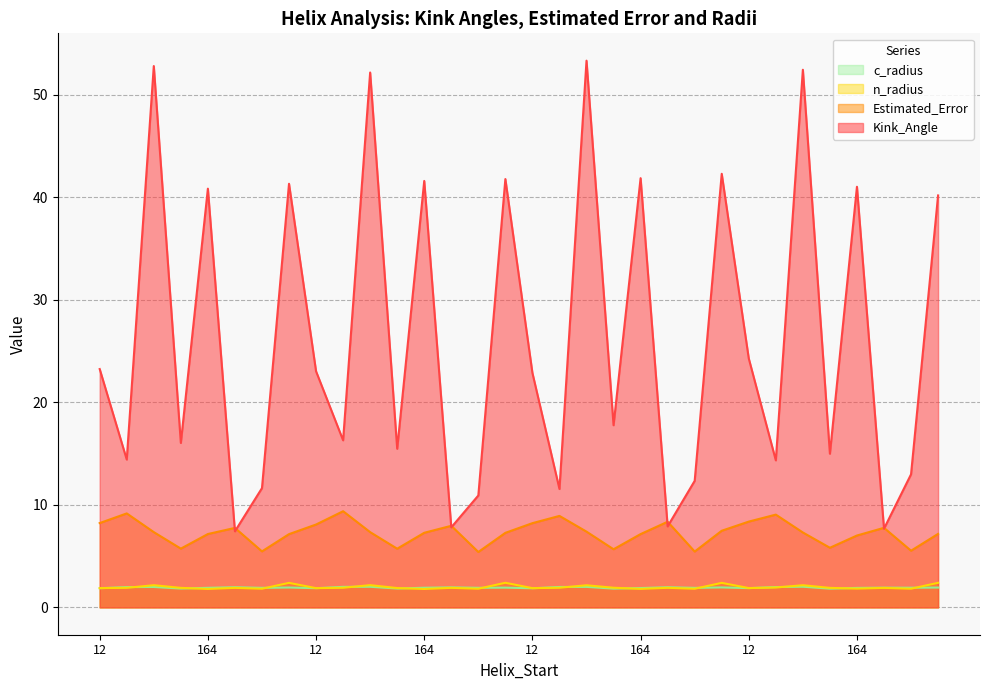

True or false: c_radius and Estimated_Error cross at least once.

False